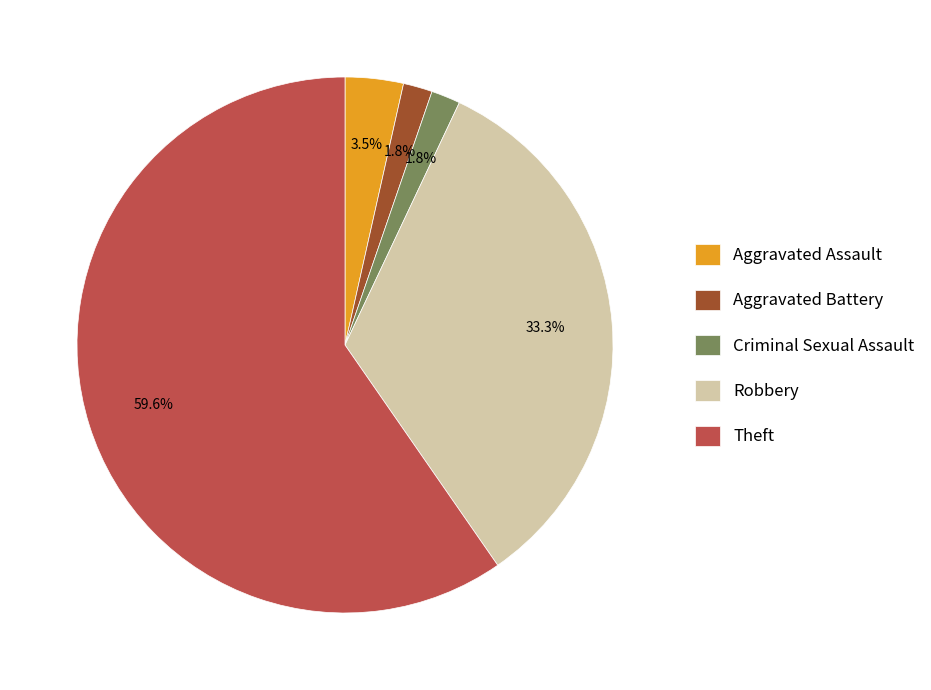

Which has a higher value, Aggravated Assault or Robbery?

Robbery